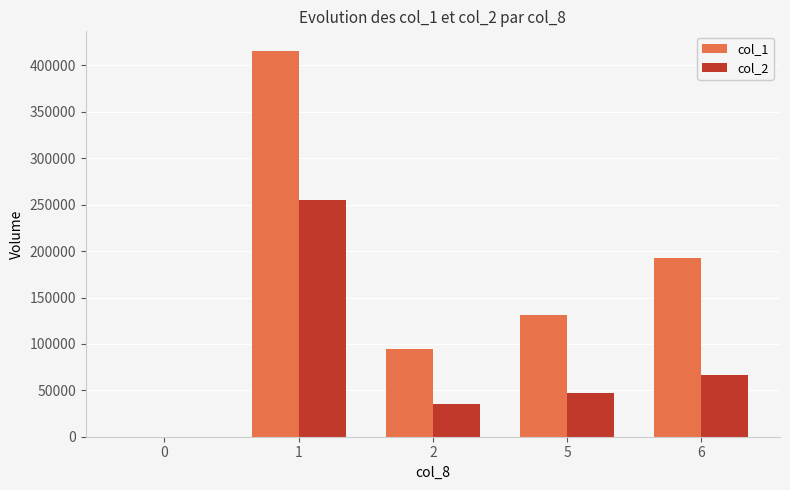

Reading left to right, what are all the values shown in this chart?

col_1: 0	416000	94000	131000	193000
col_2: 0	255240	34950	47160	66540